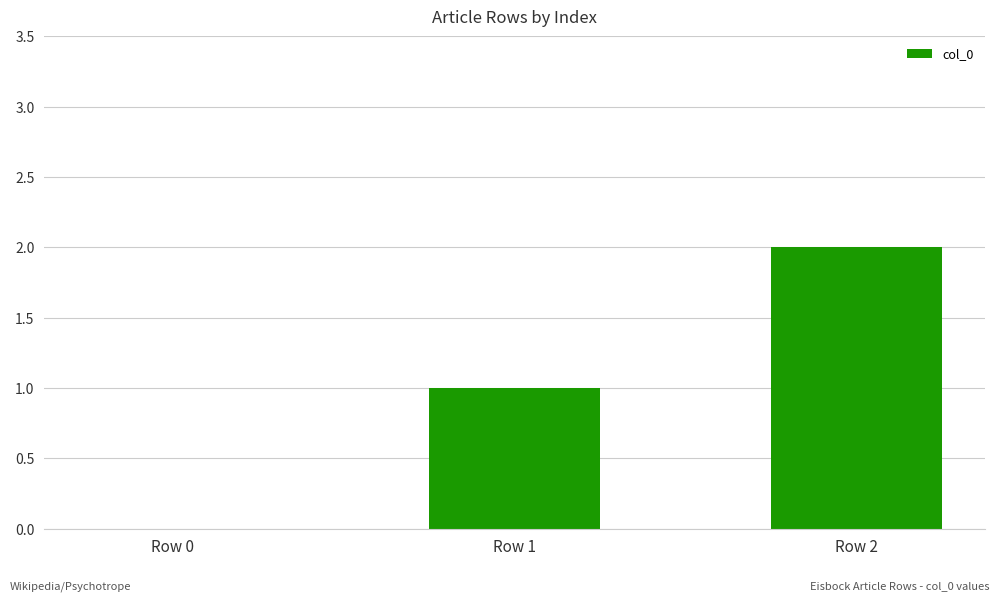

What is the difference between the values at Row 1 and Row 0?

1